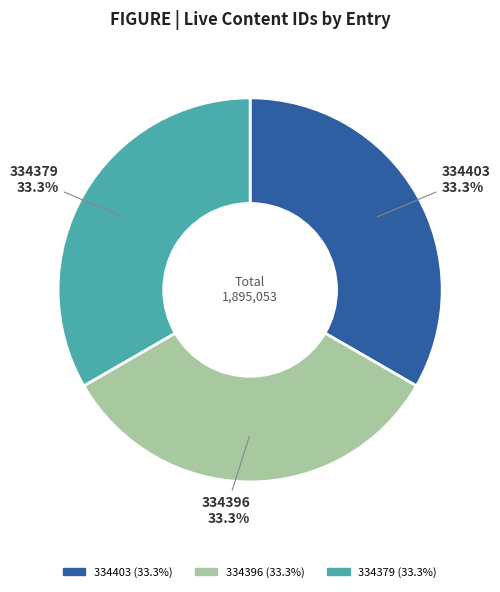

What percentage is the 334379 slice, to the nearest percent?

33%